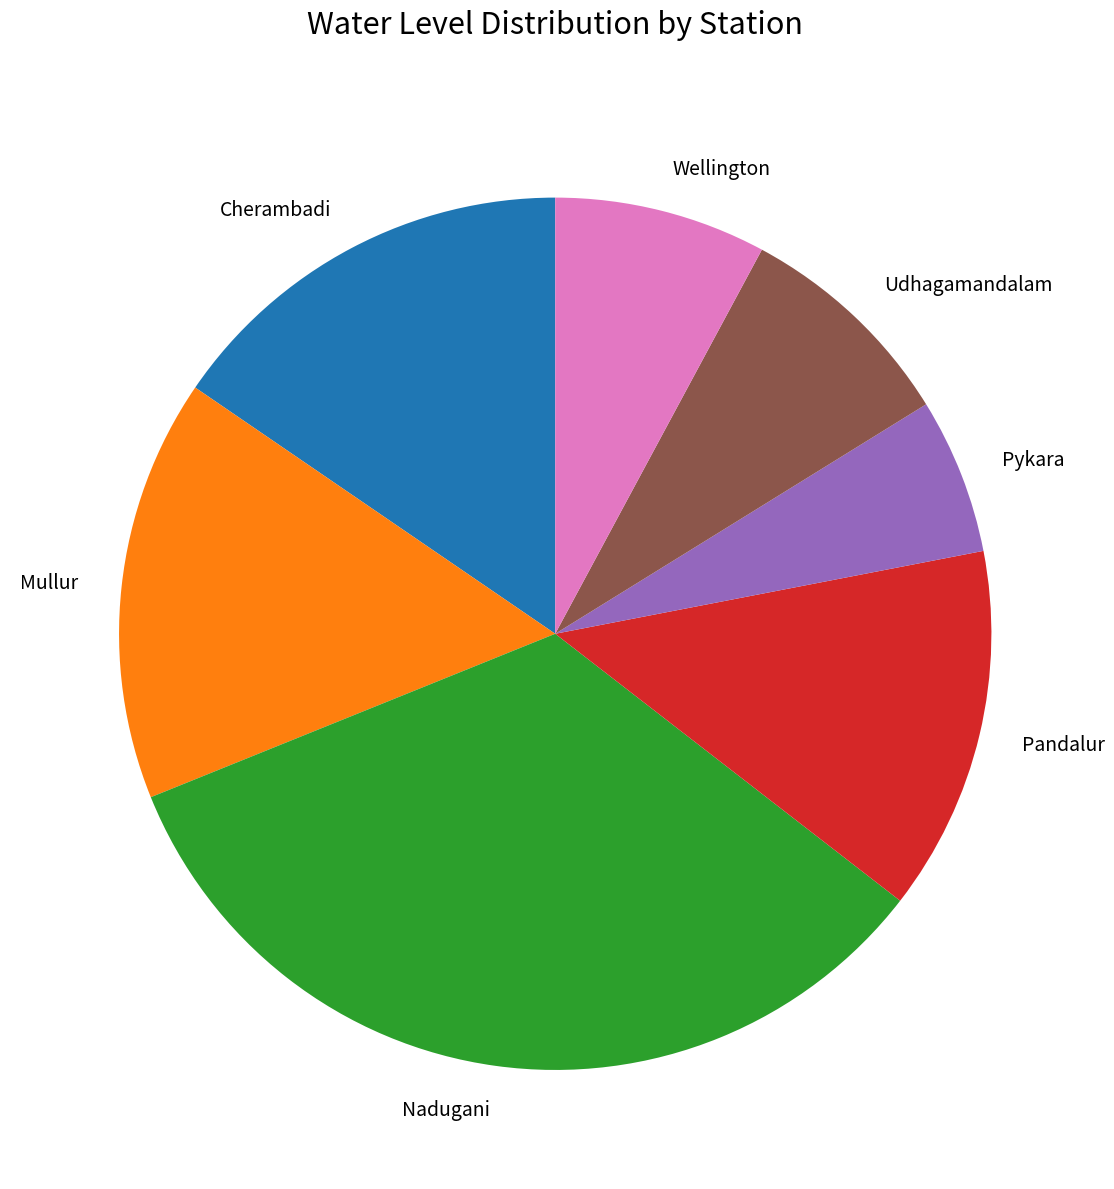

Does Nadugani represent more than half of the total?

No